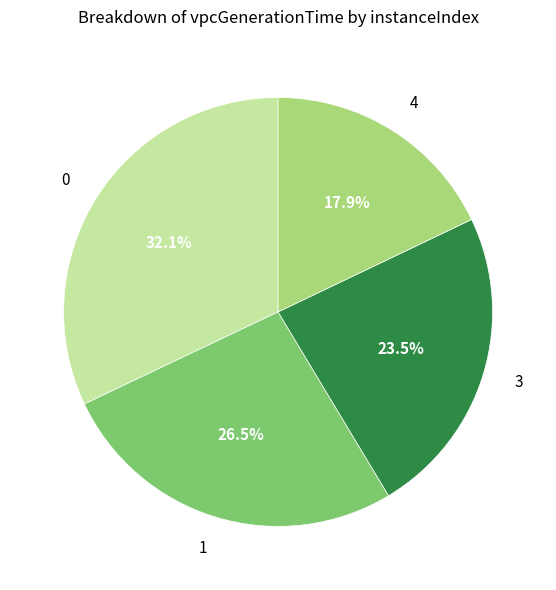

Rank the categories by value from lowest to highest.

4, 3, 1, 0